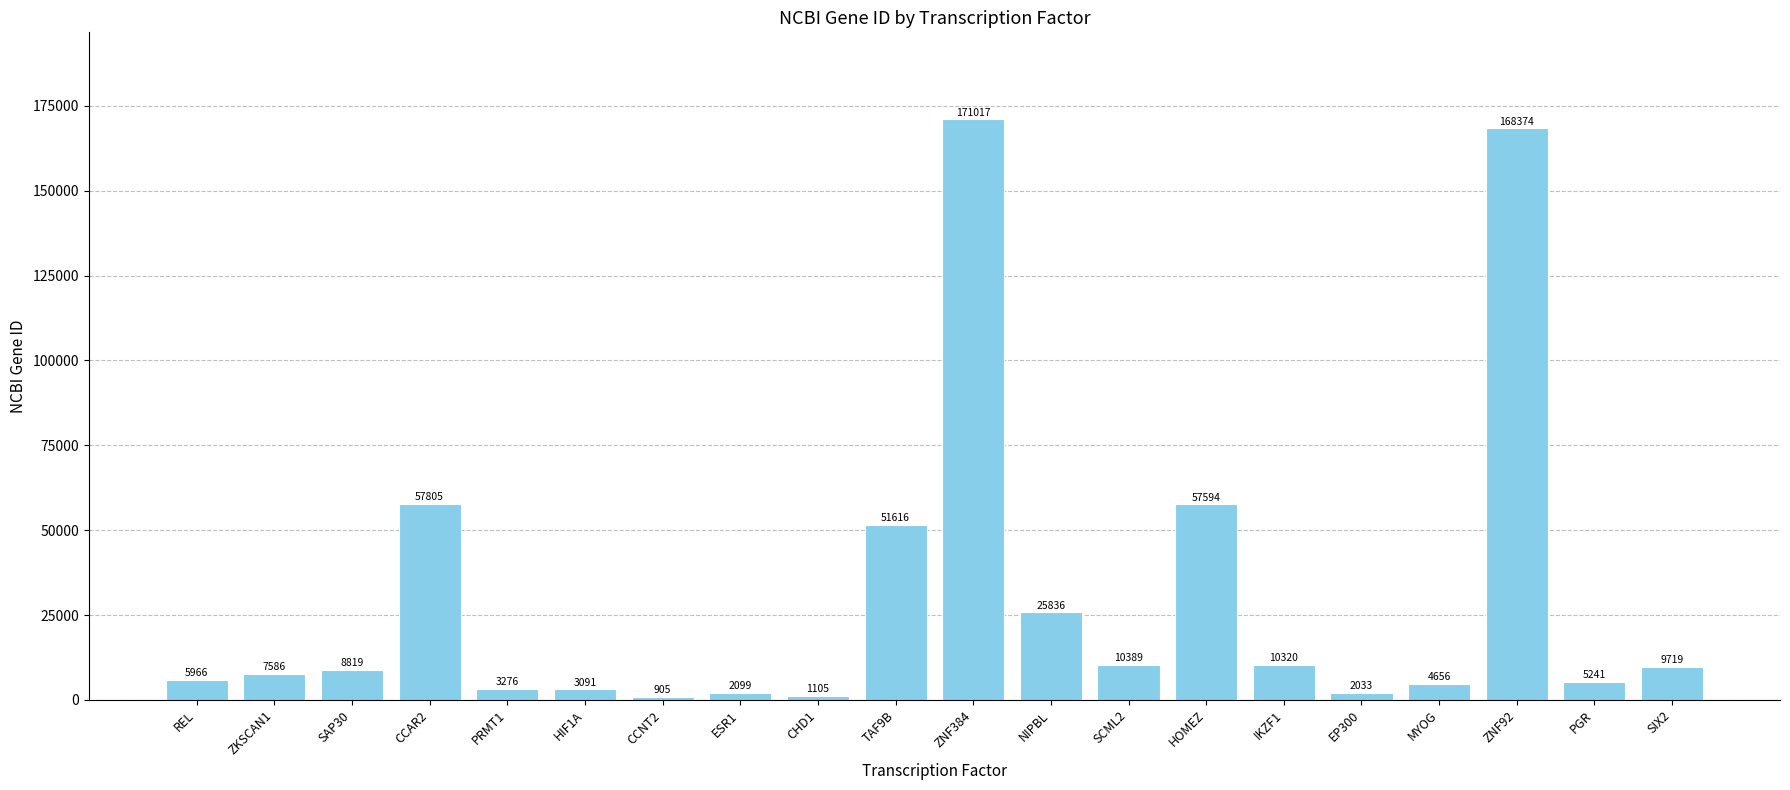

At which category does the chart reach its minimum across all series?

CCNT2